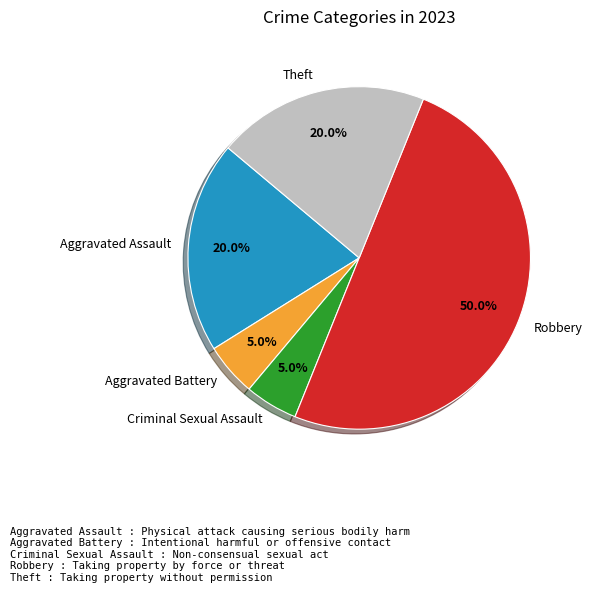

True or false: Aggravated Assault accounts for 20% of the total.

True